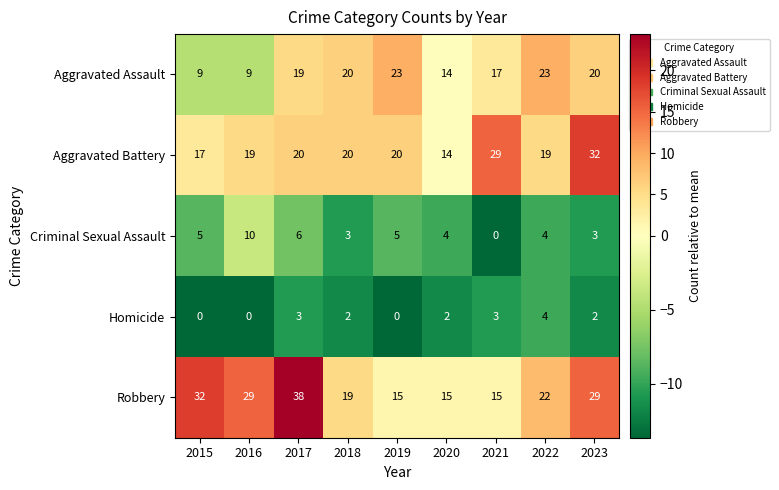

Which series has the widest spread of values?

Robbery